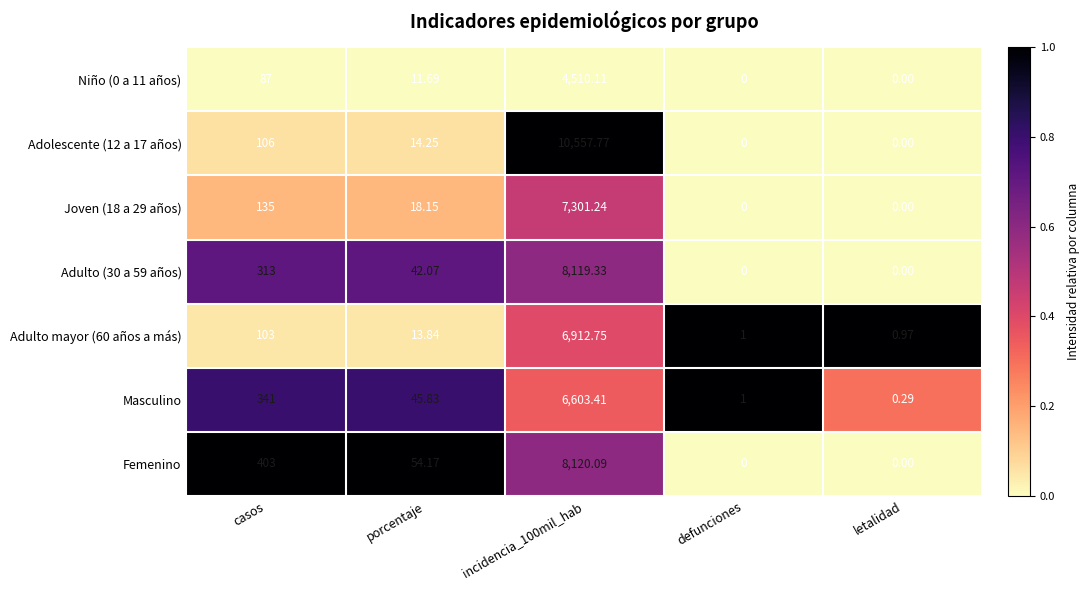

At which label does Masculino first exceed 45?

casos